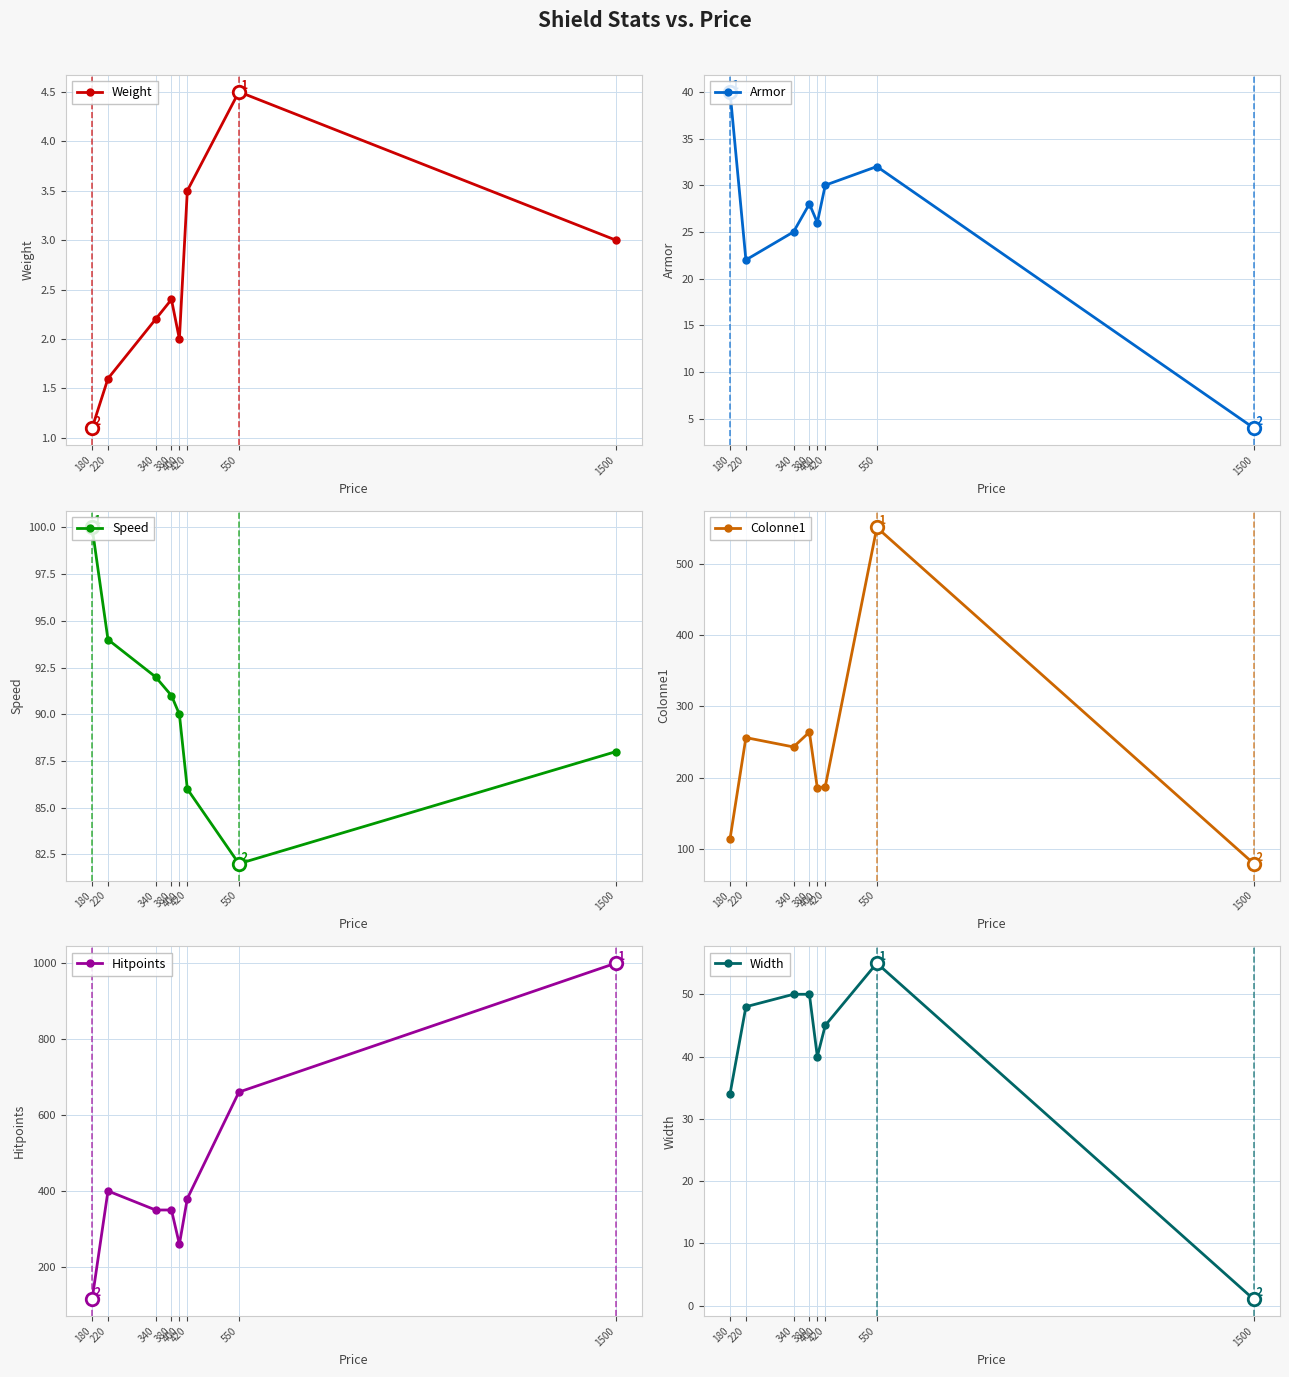

What are all the series names shown in the legend?

Weight, Armor, Speed, Colonne1, Hitpoints, Width